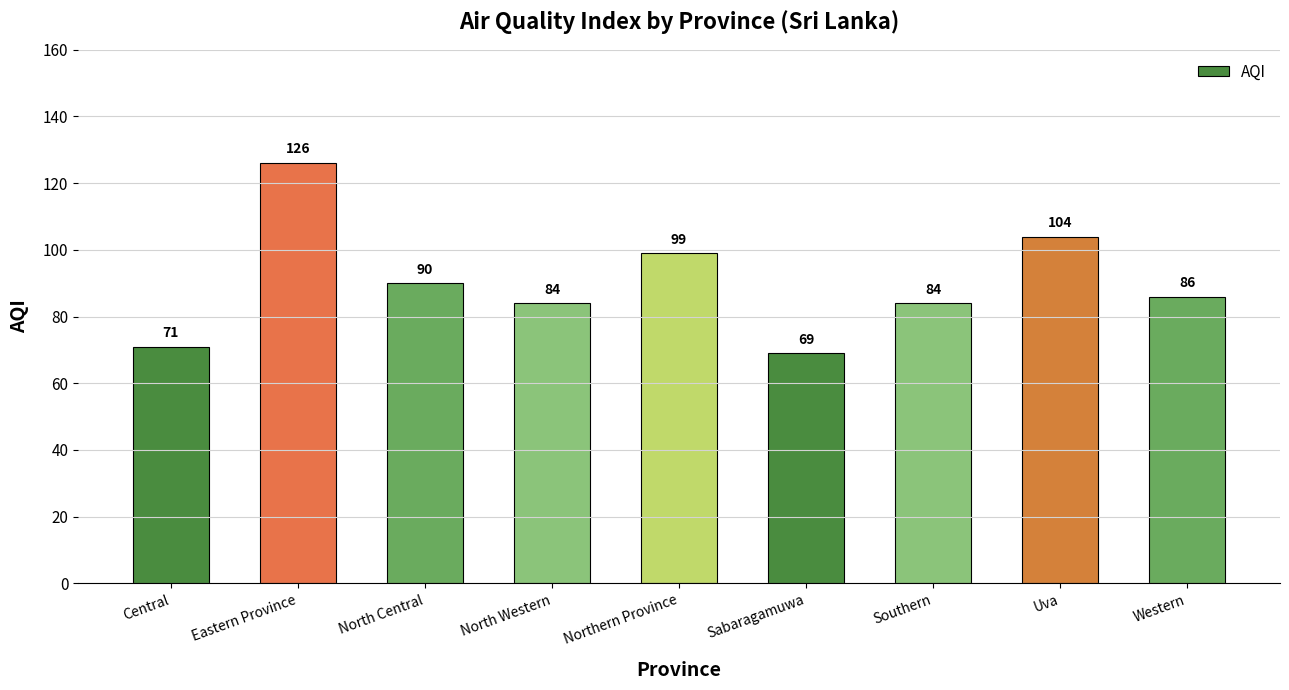

What is the label of the 7th bar from the left?

Southern